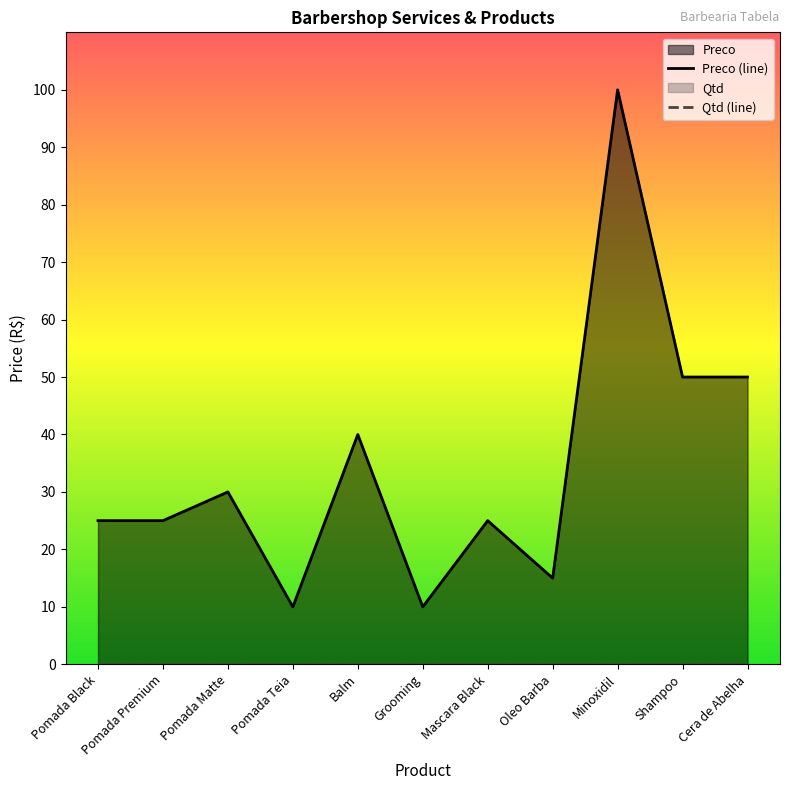

At which category does the data reach its first local peak?

Pomada Matte